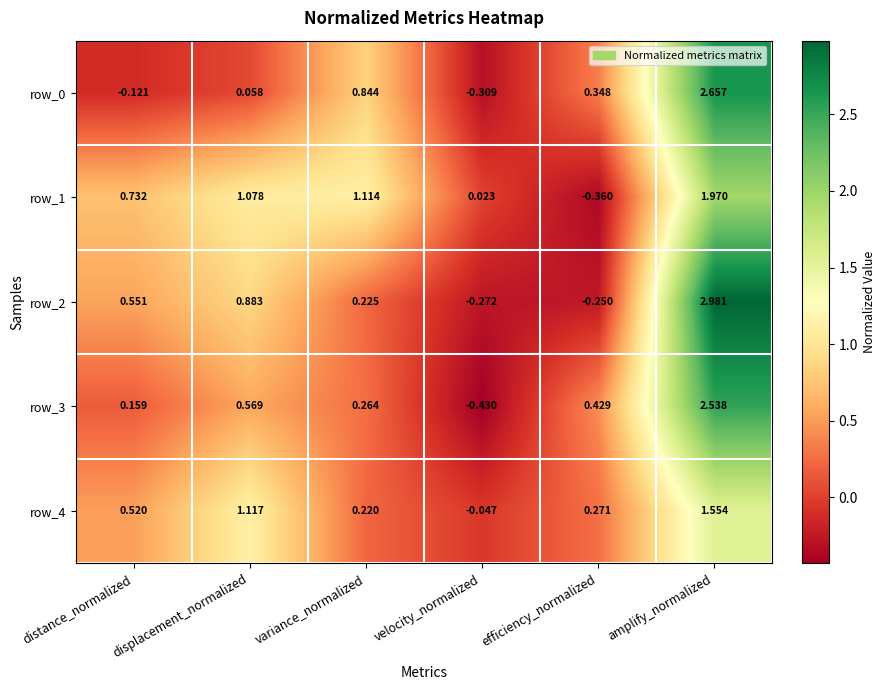

Which category has the highest value in the row_0 series?

amplify_normalized